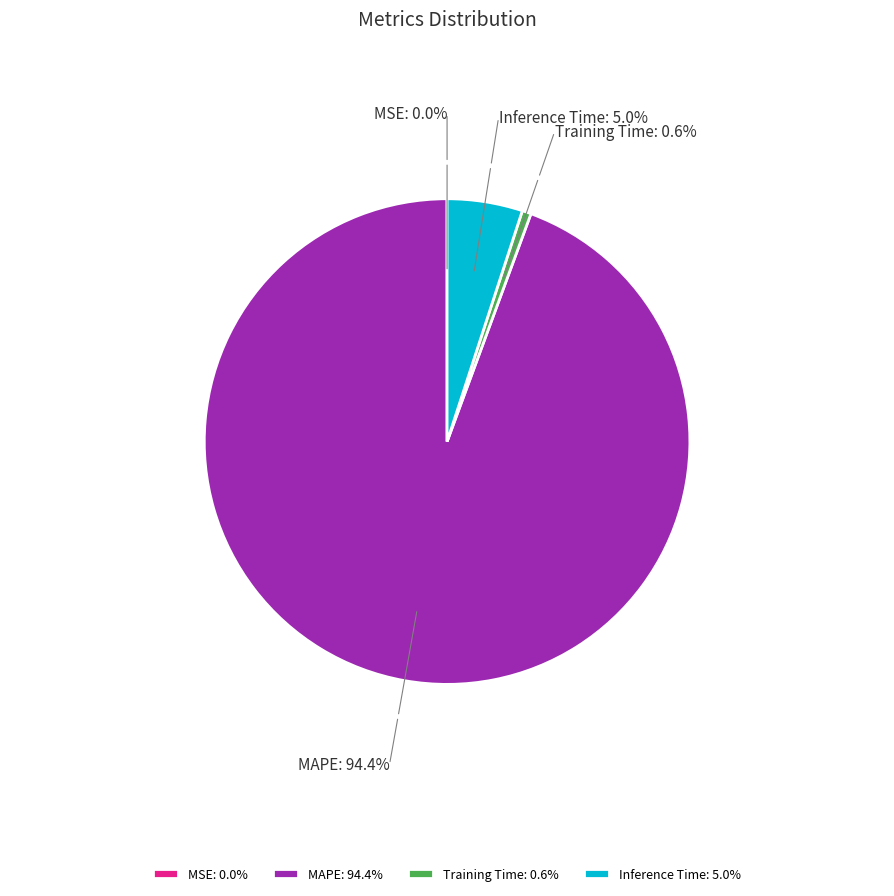

Is it true that MAPE is 94% of the pie?

True